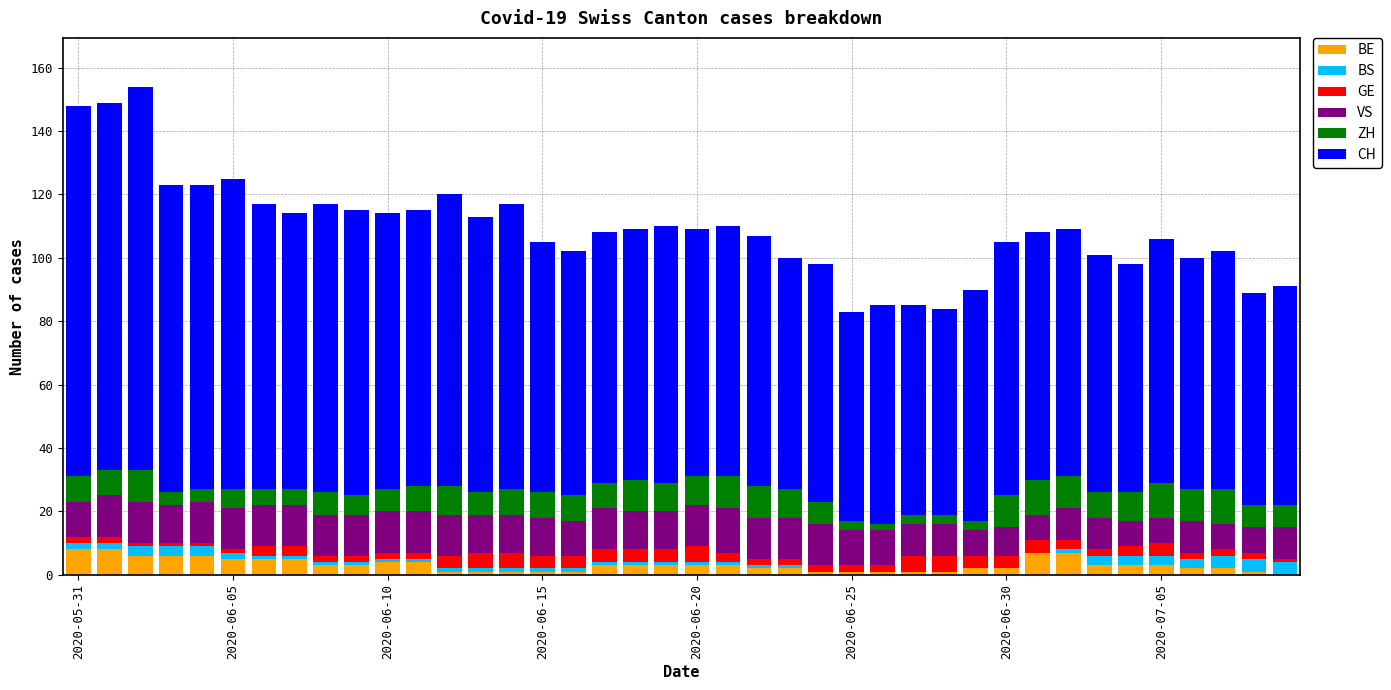

What is the highest value of the BE series?

8